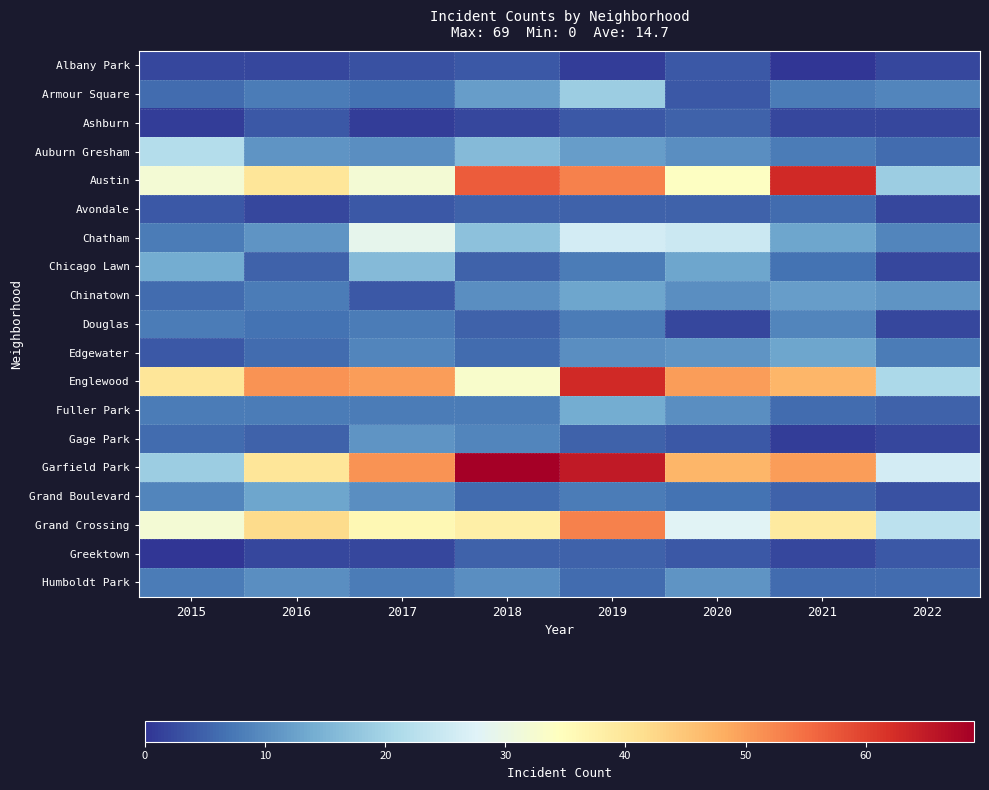

Which series has the largest total across all categories?

Garfield Park